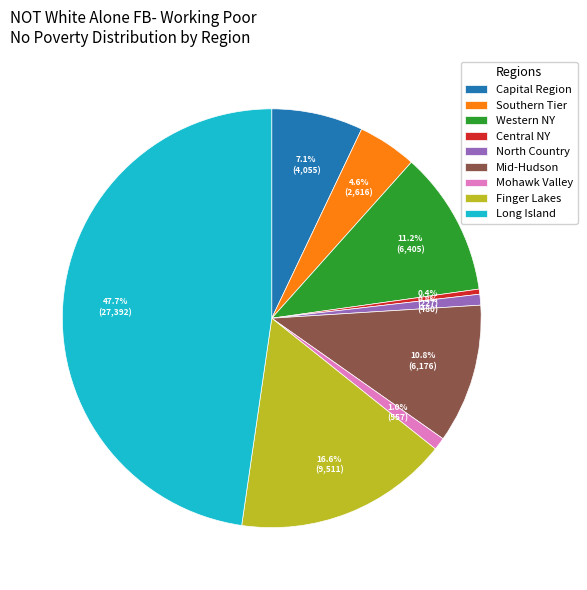

Between Mohawk Valley and Long Island, which is larger?

Long Island